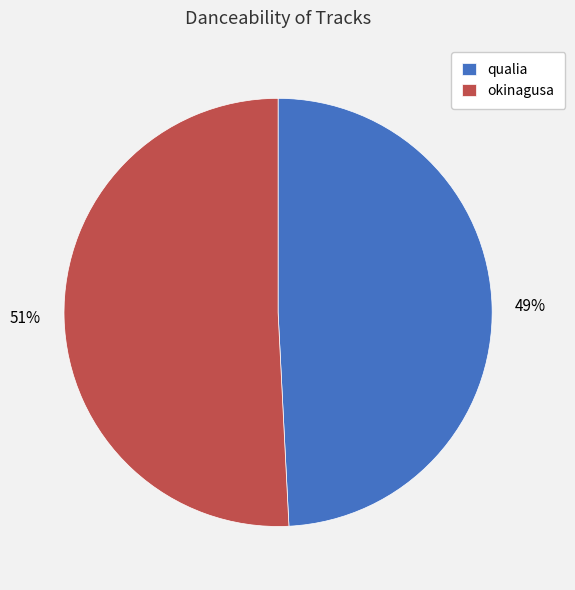

What percentage is the okinagusa slice, to the nearest percent?

51%